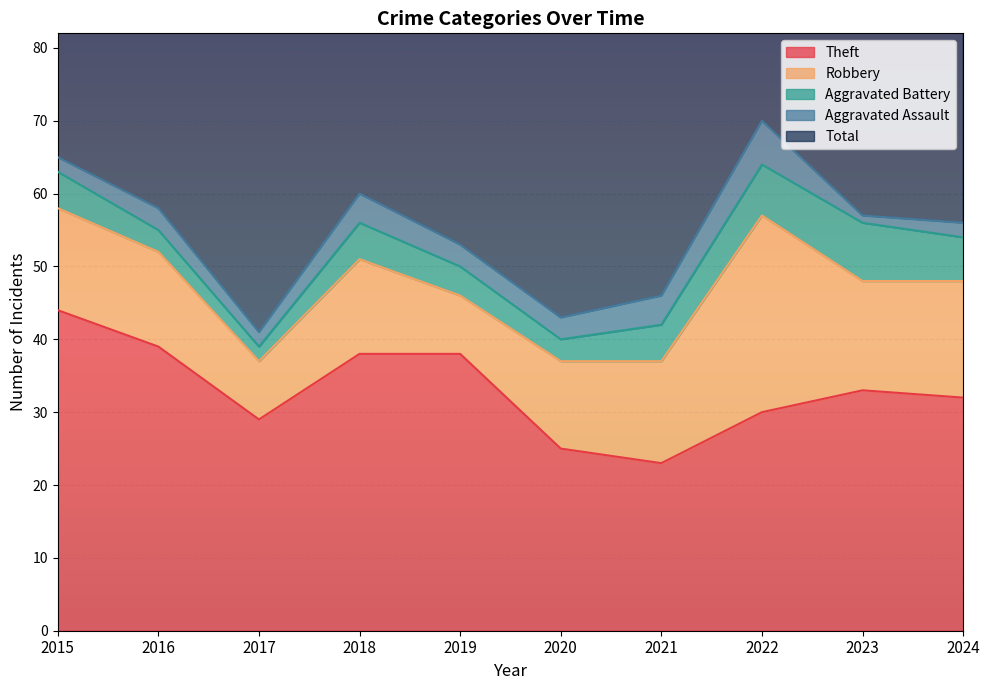

True or false: Theft has a value of 23 at 2021.

True